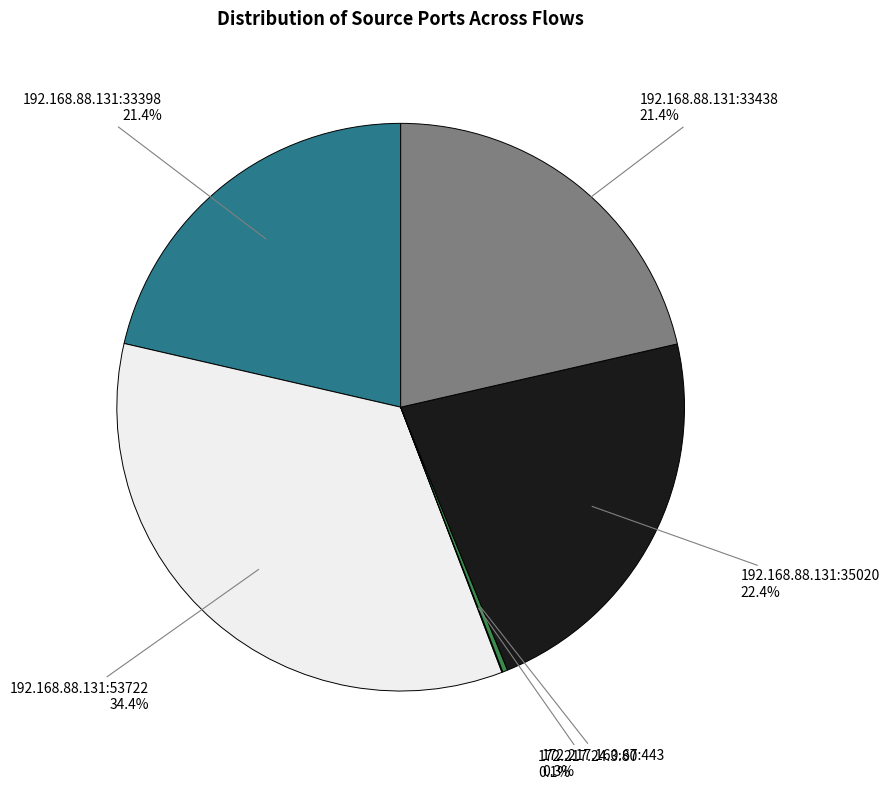

Is there any slice that represents more than half of the pie?

No